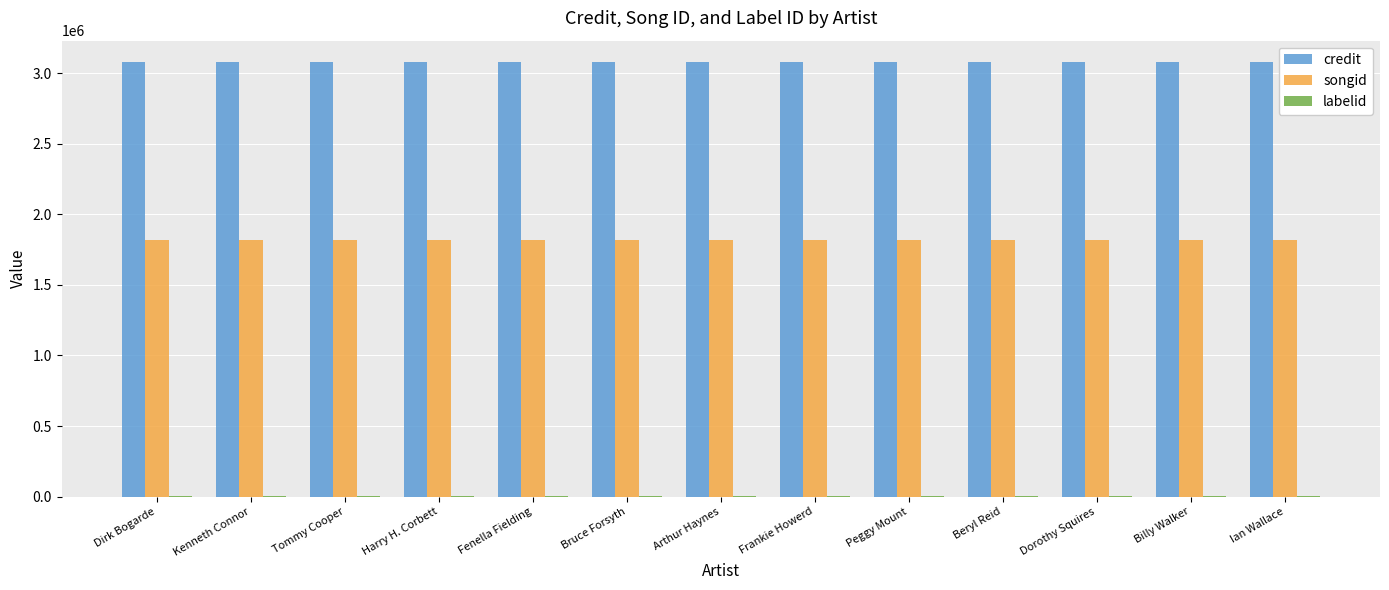

Is the value of songid at Fenella Fielding greater than the value of credit at Dirk Bogarde?

No